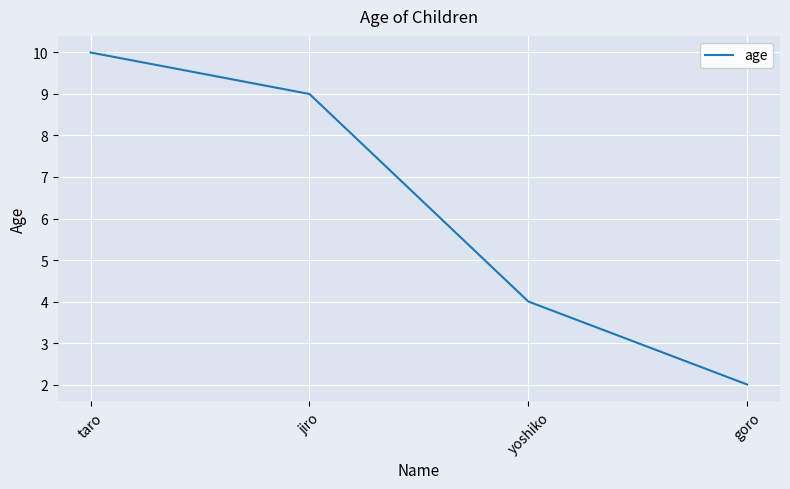

What is the difference between the maximum and minimum values?

8